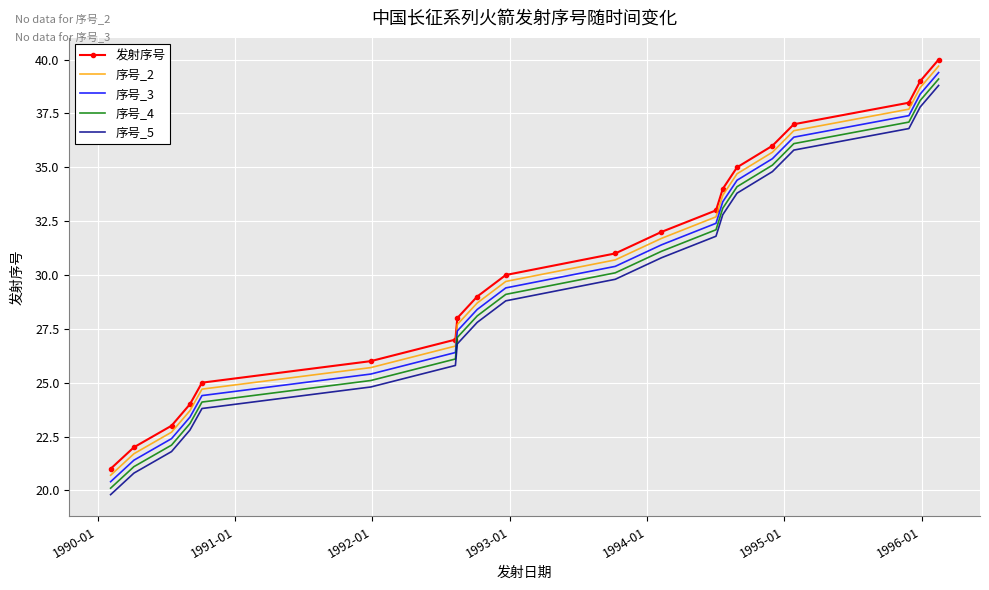

True or false: 序号_3 and 序号_5 cross at least once.

False